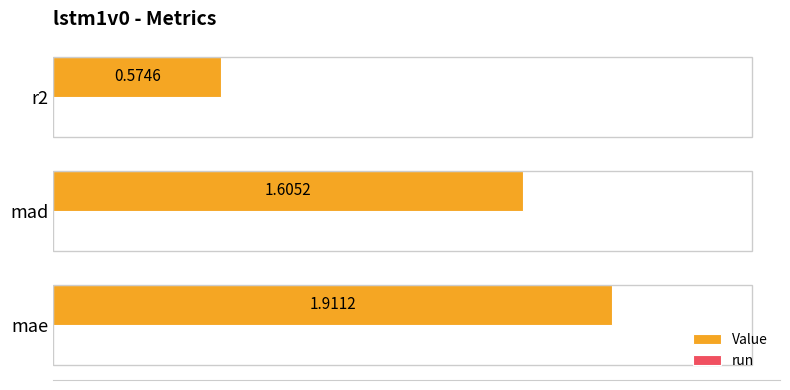

List the labels in order of value, smallest first.

r2, mad, mae